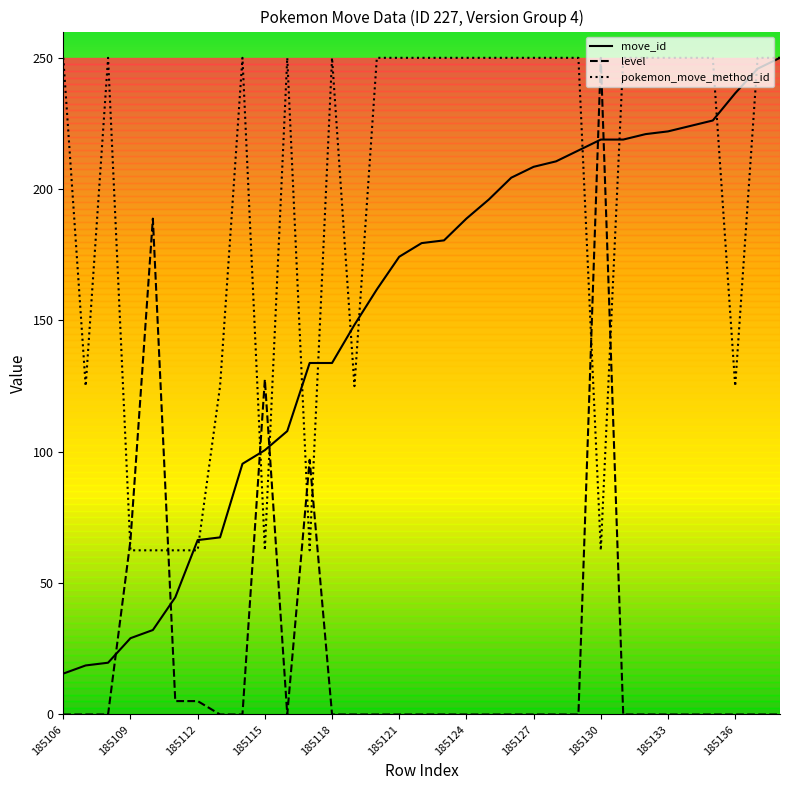

What is the value of the pokemon_move_method_id point at the 9th from the left?

250.0